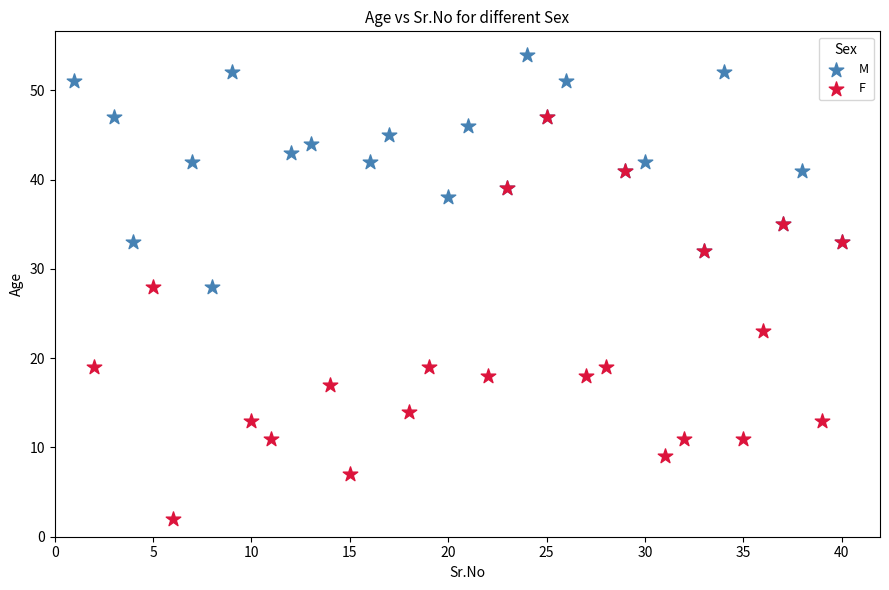

Which series contains the lowest Y value?

F